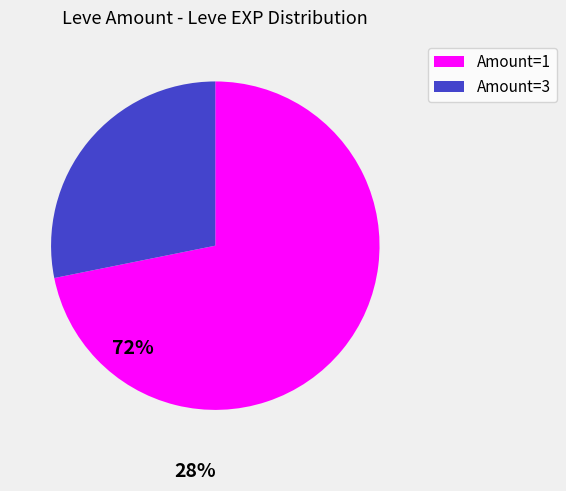

What is the largest slice in the pie chart?

Amount=1